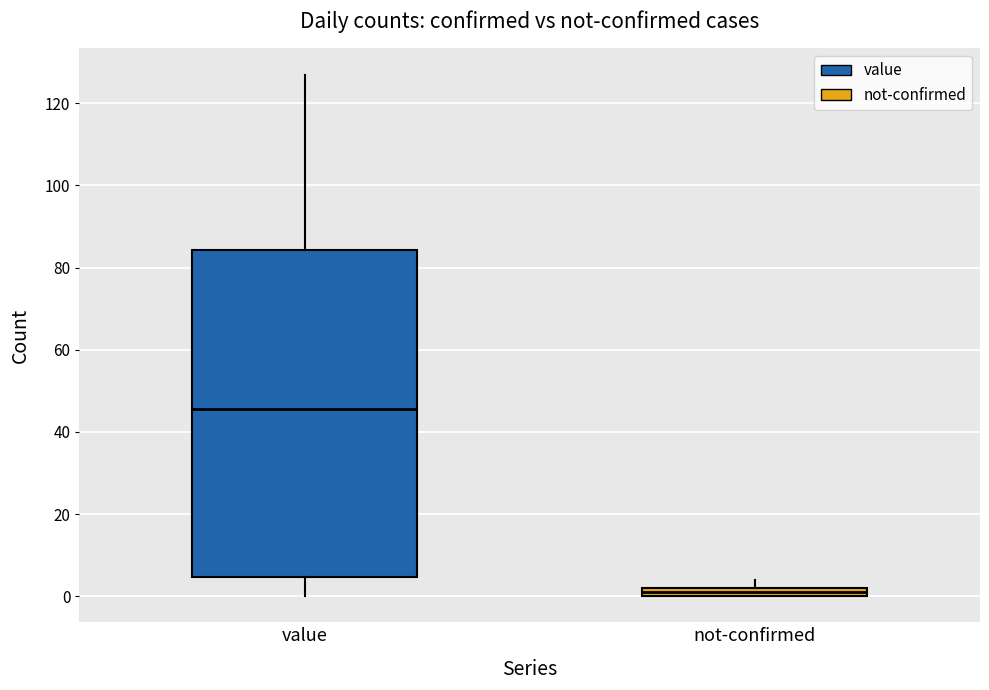

Where is the upper edge of the box for not-confirmed on the y-axis? The values are not printed on the chart, so give them approximately, as read against the axis.

2